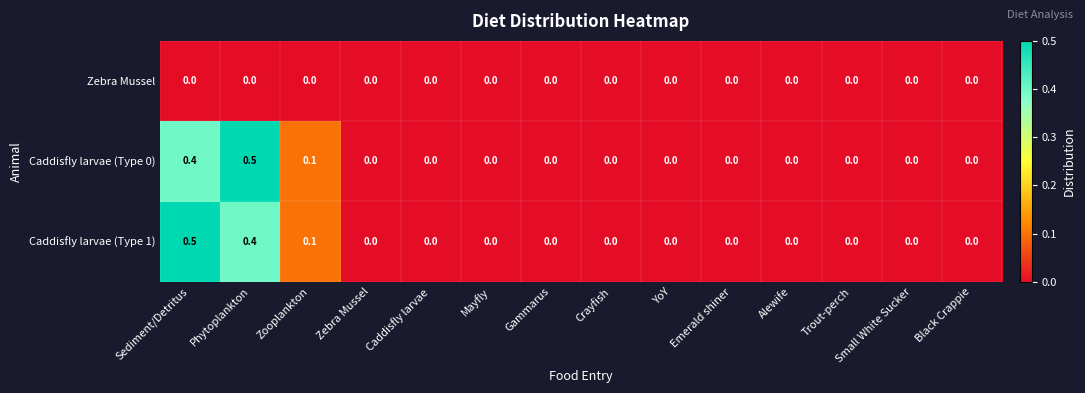

What is the maximum value shown in the chart?

0.5